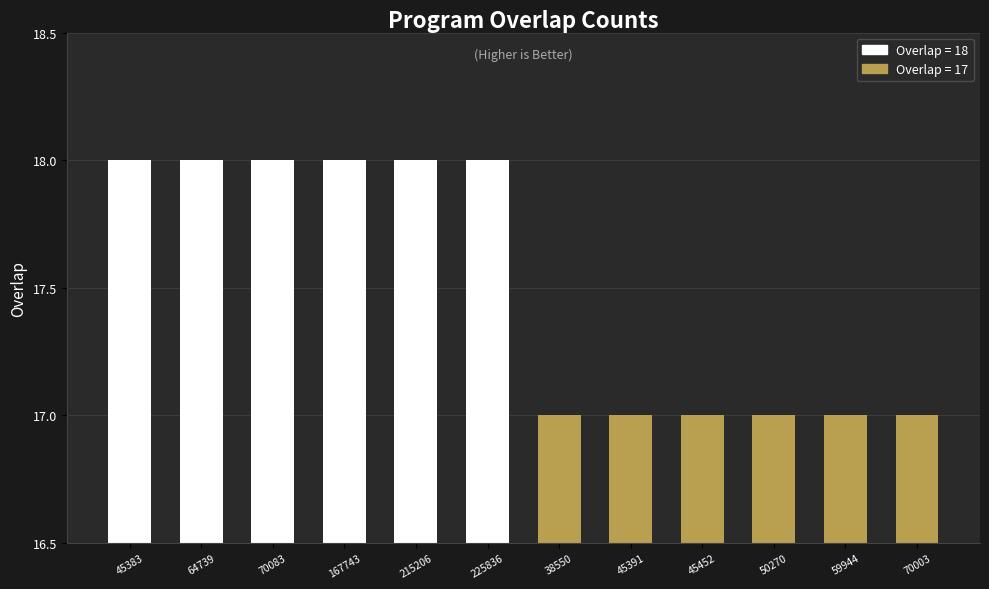

How many bars are there in total?

12